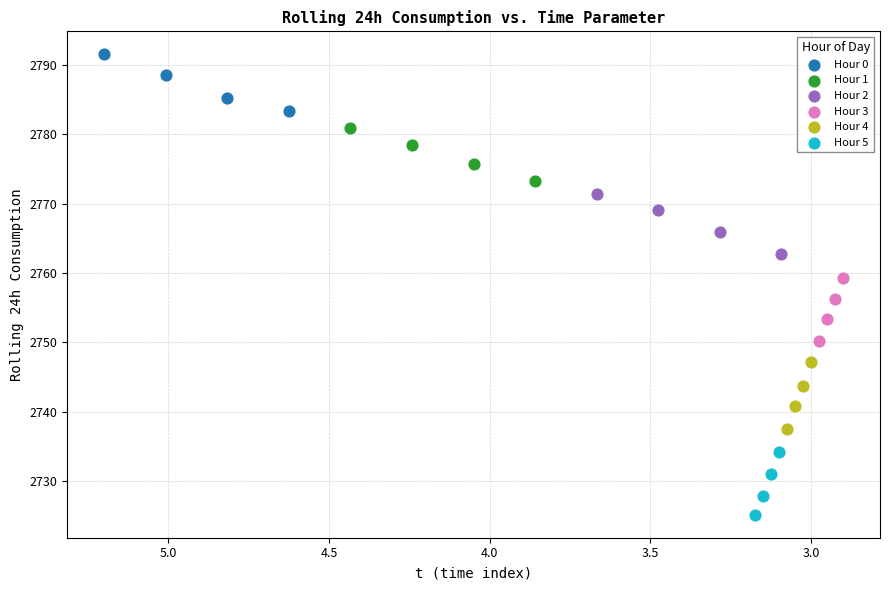

What are all the series names shown in the legend?

Hour 0, Hour 1, Hour 2, Hour 3, Hour 4, Hour 5